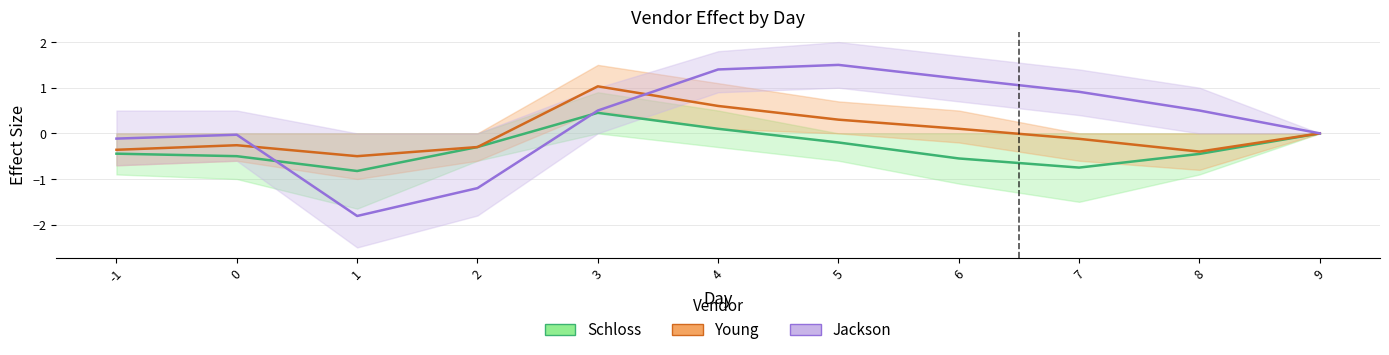

What is the smallest value displayed?

-1.8